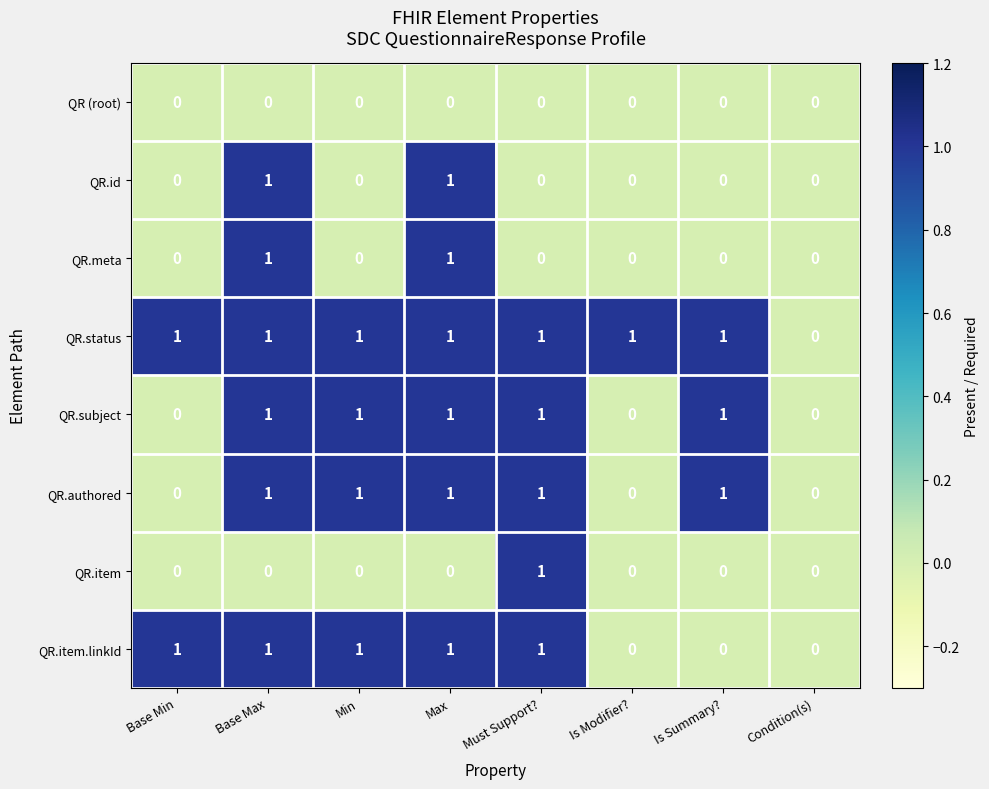

How many categories are shown in the chart?

8